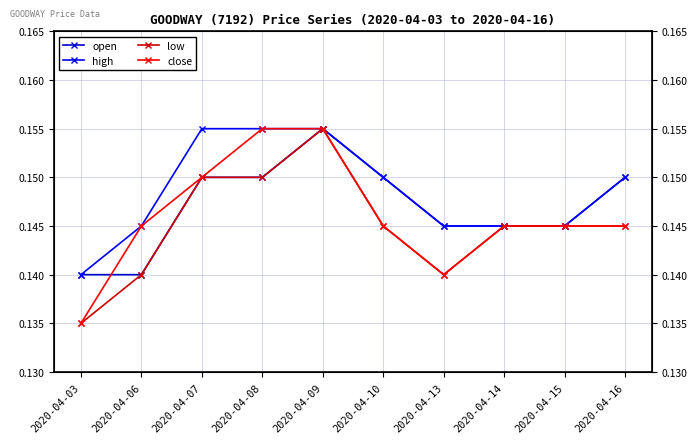

True or false: low and close intersect in this chart.

False